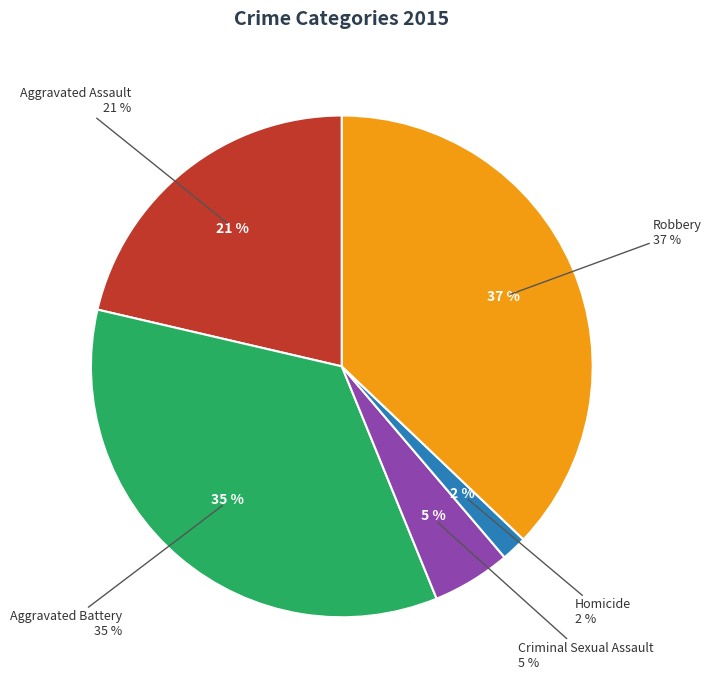

How much of the chart is everything except Aggravated Battery?

65.2%